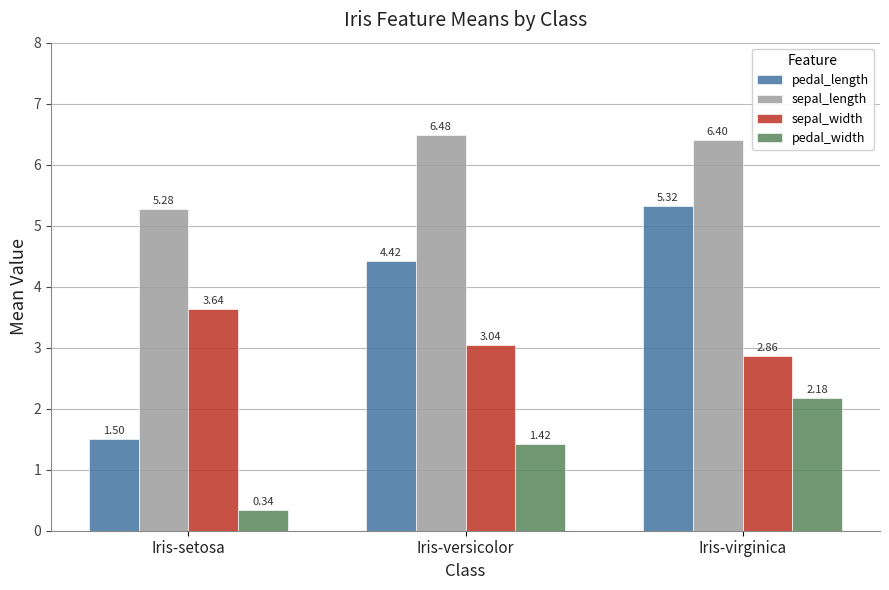

Which category has the lowest value in the pedal_width series?

Iris-setosa